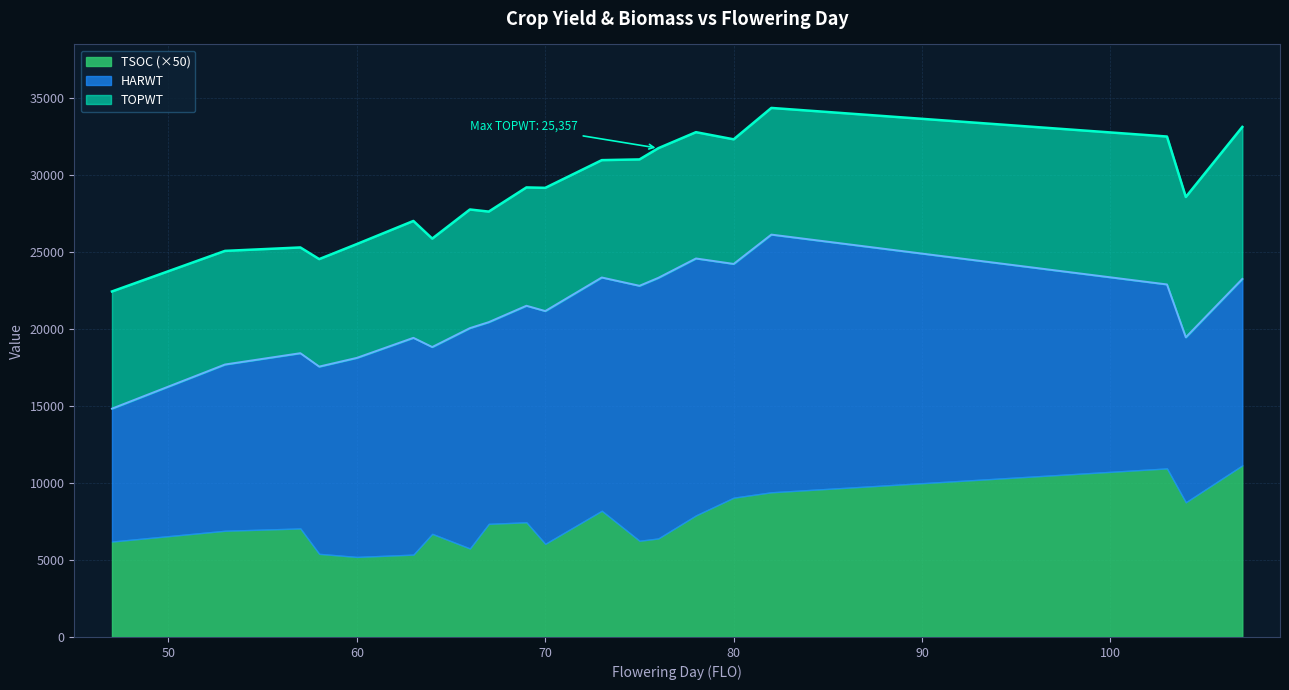

Reading left to right, transcribe all the data shown in this chart.

TOPWT: 16249	18185	18258	19151	20330	21680	19184	22025	20288	21759	23131	22781	24778	25357	24898	23283	24973	21565	19837	21989
HARWT: 8636	10803	11388	12167	12934	14086	12138	14317	13105	14070	15126	15157	16567	16932	16692	15188	16743	11955	10720	12113
TSOC: 124	138	141	108	104	107	134	115	147	149	121	164	125	128	158	181	188	219	175	223